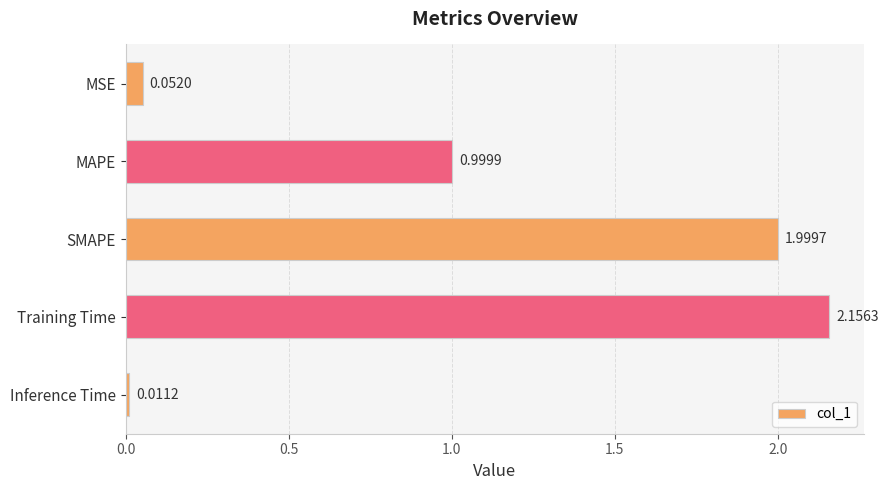

List the labels in order of value, smallest first.

Inference Time, MSE, MAPE, SMAPE, Training Time